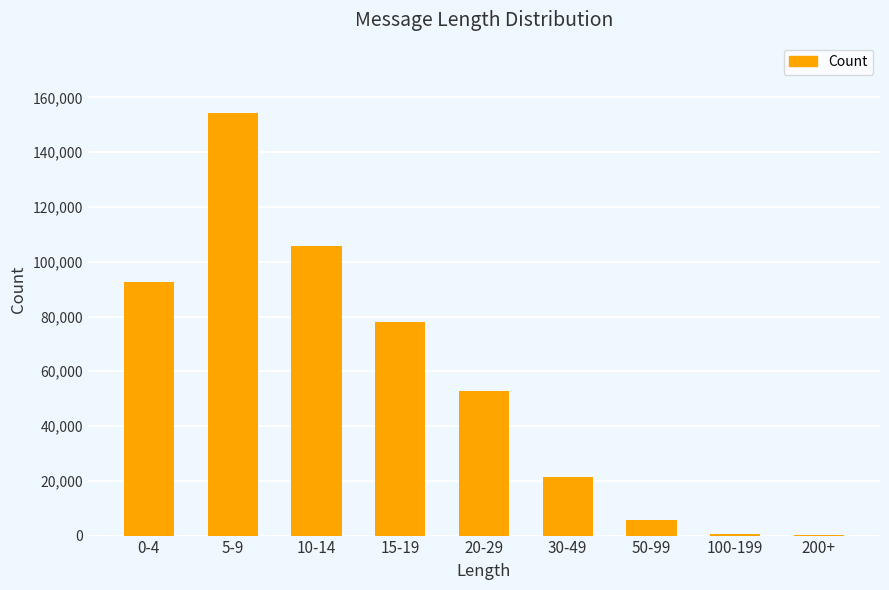

What is the maximum value shown in the chart?

154412